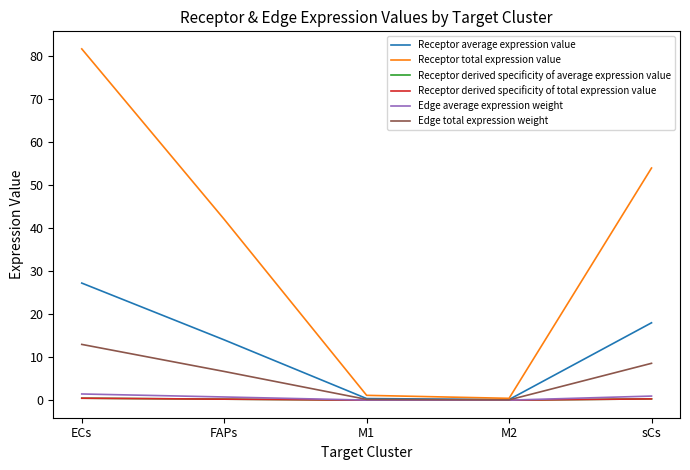

True or false: Receptor total expression value has more than 0 interior local peaks.

False